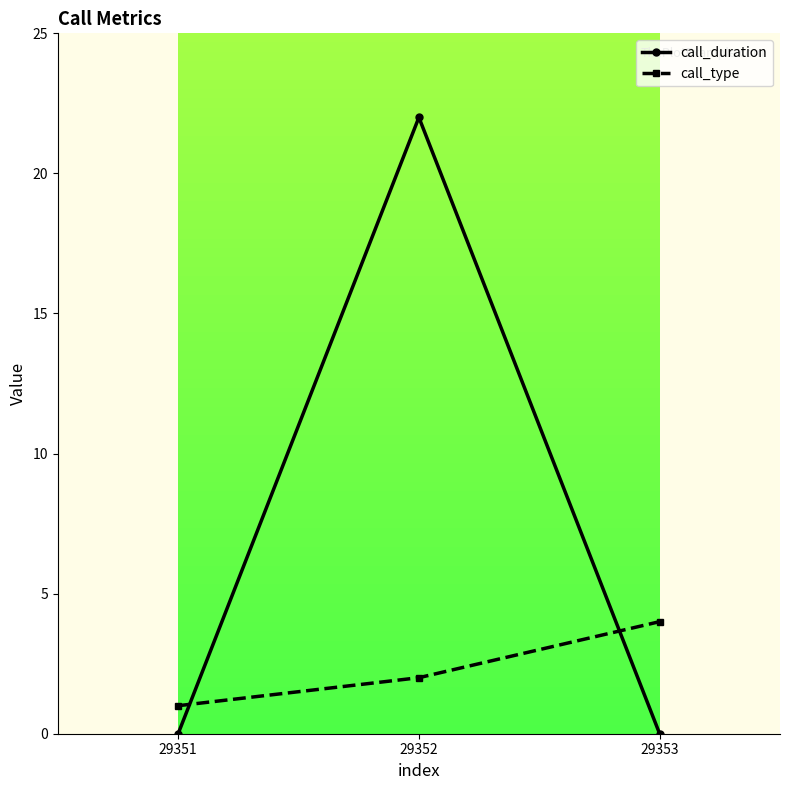

Reading left to right, transcribe all the data shown in this chart.

call_duration: 29351=0	29352=22	29353=0
call_type: 29351=1	29352=2	29353=4